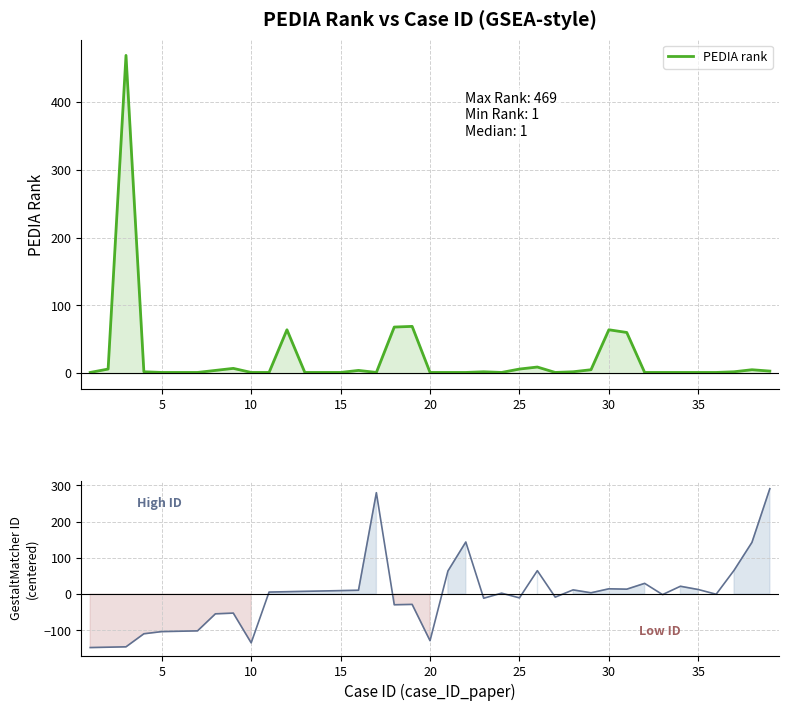

How many lines are shown in the chart?

1